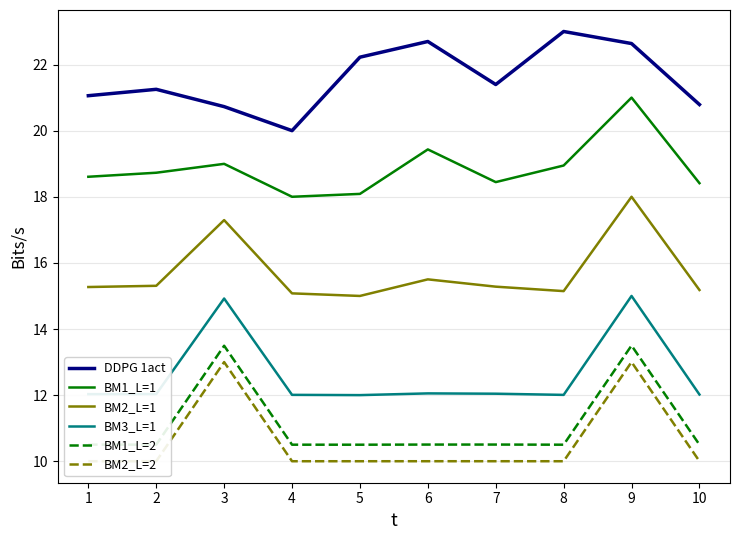

True or false: BM1_L=2 and DDPG 1act intersect in this chart.

False